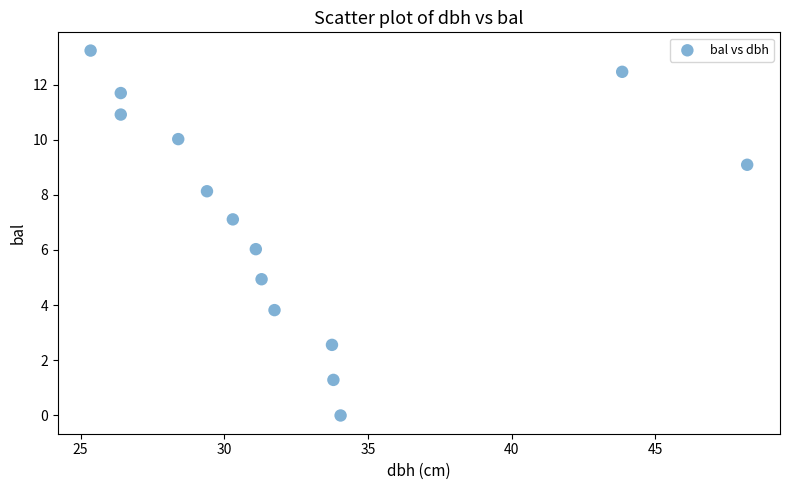

What is the range of Y values (max minus min)?

13.2